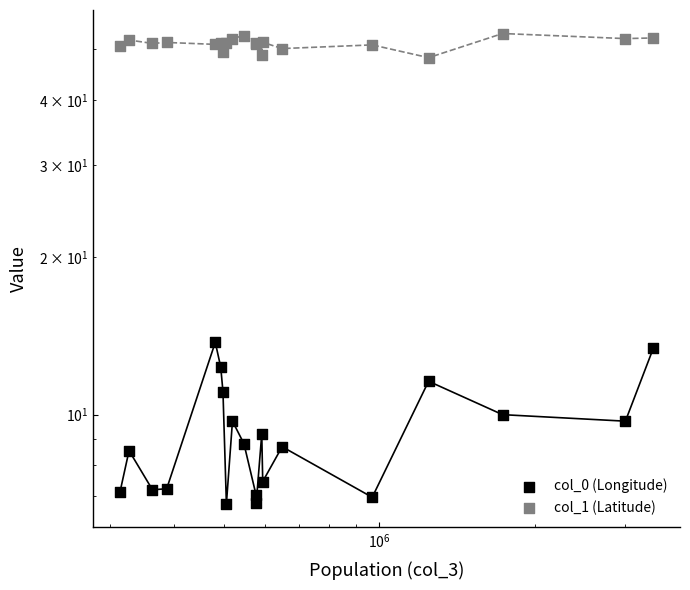

At how many categories does at least one series exceed 27?

20